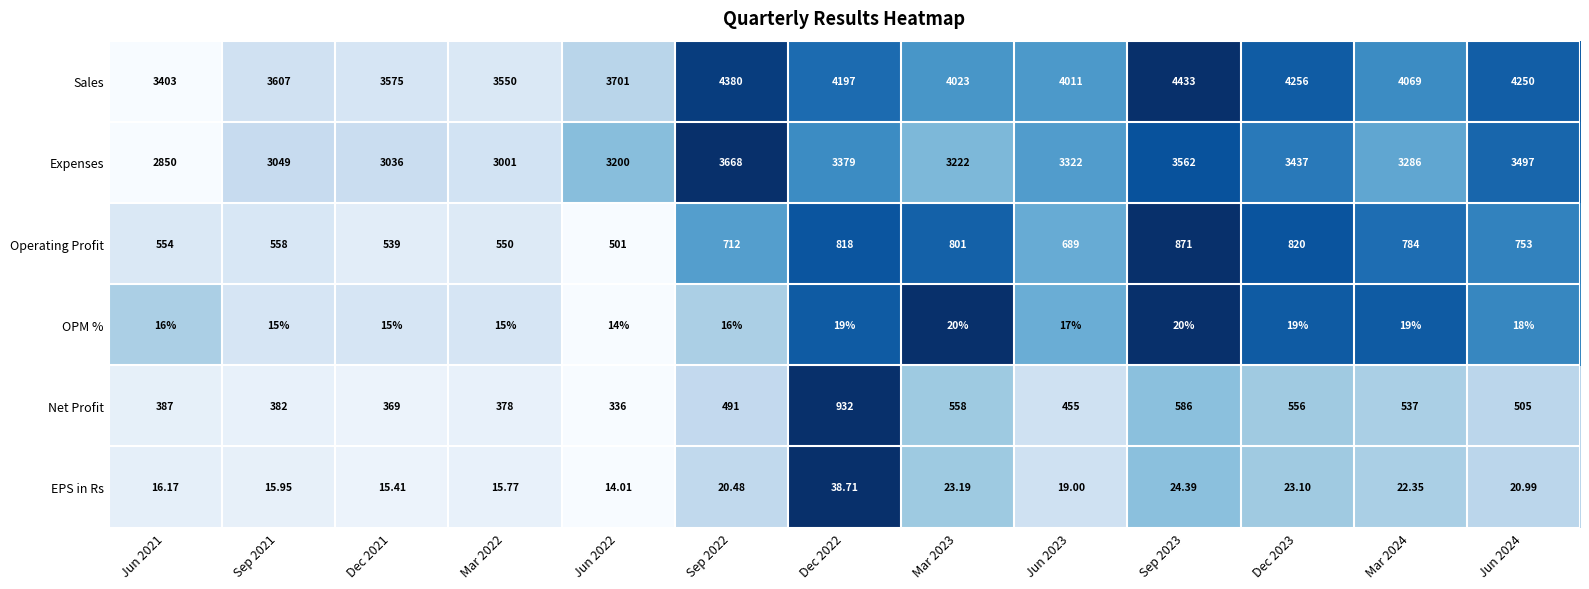

Which series has the largest total across all categories?

Sales